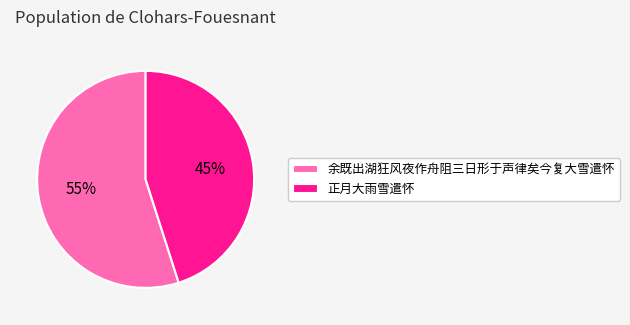

To the nearest percent, what is the difference between the 正月大雨雪遣怀 and 余既出湖狂风夜作舟阻三日形于声律矣今复大雪遣怀 slice percentages?

10%